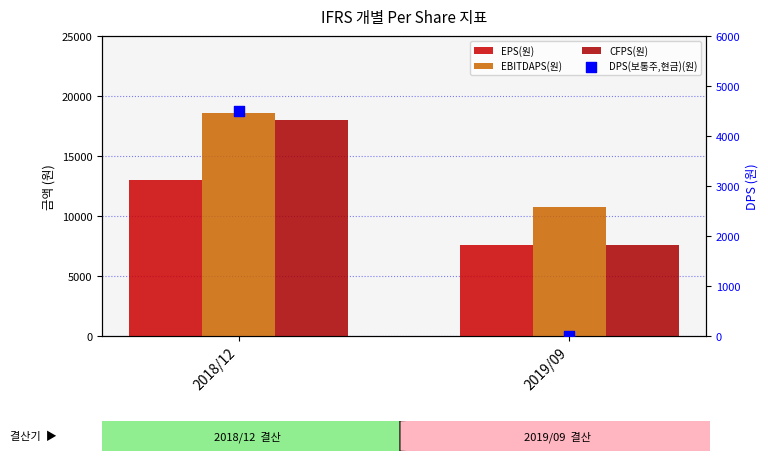

Which series has the largest total across all categories?

EBITDAPS(원)